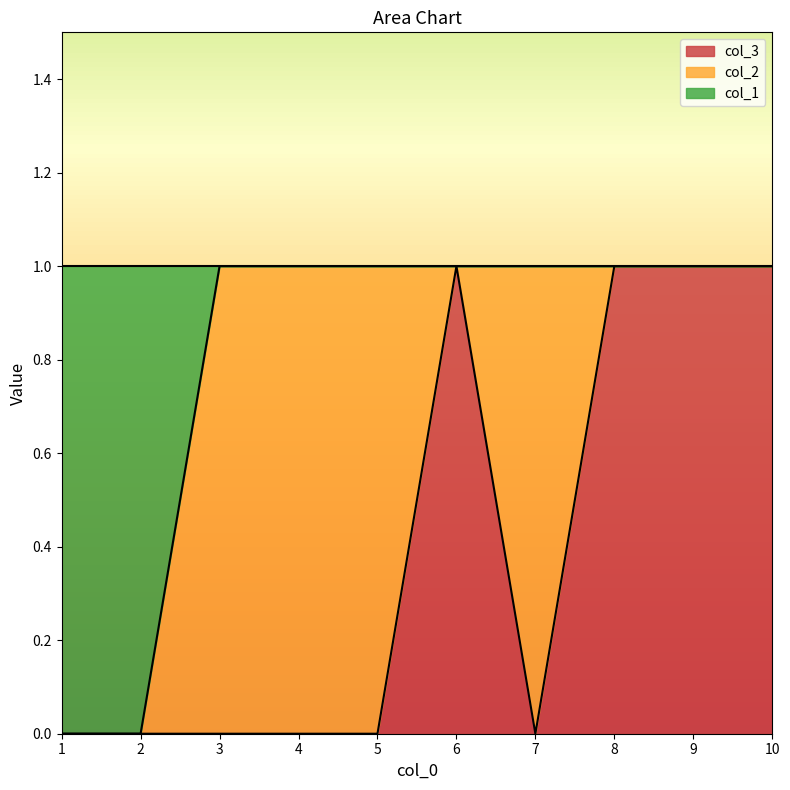

How many lines are shown in the chart?

3